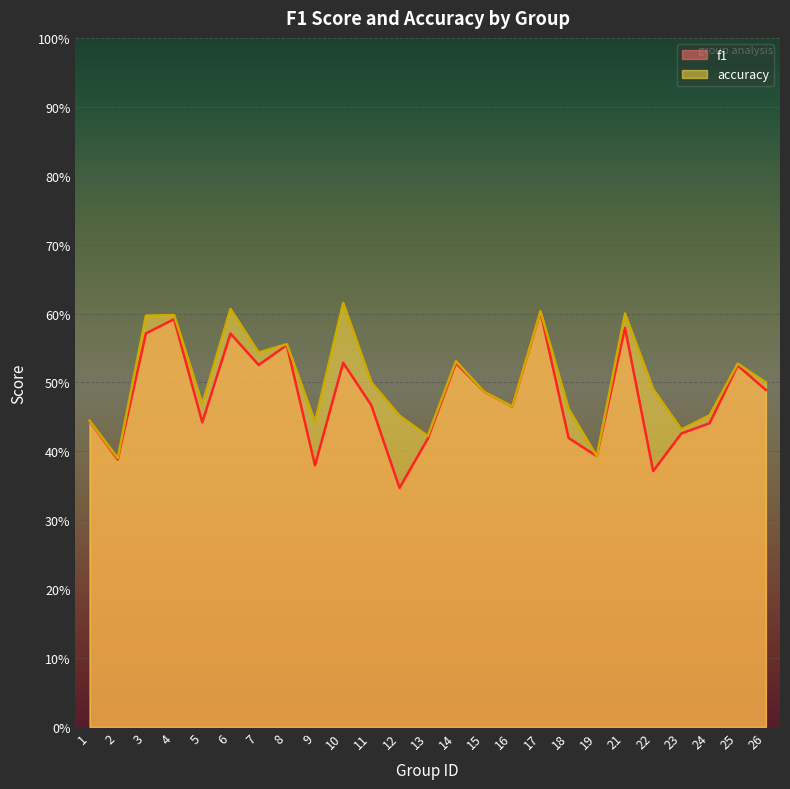

True or false: accuracy and f1 cross at least once.

False